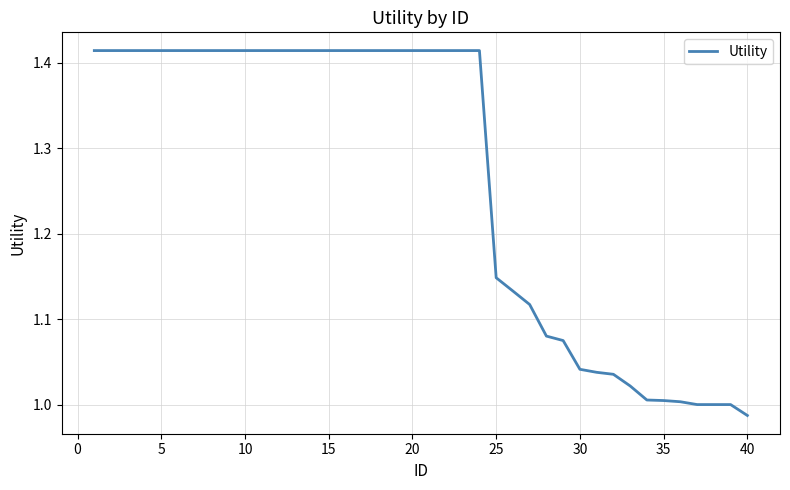

How many lines are shown in the chart?

1